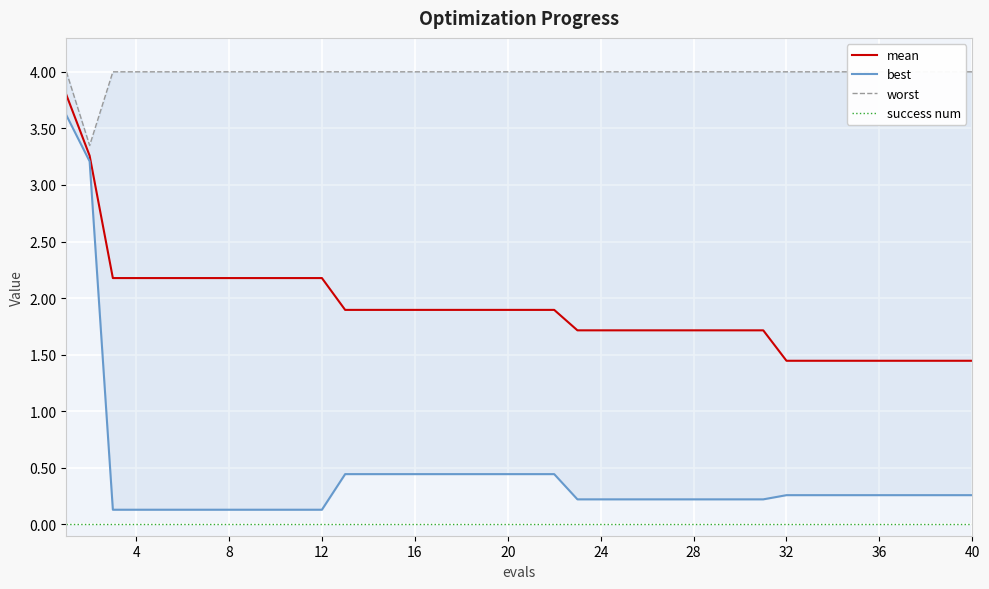

What is the highest value of the mean series?

3.8